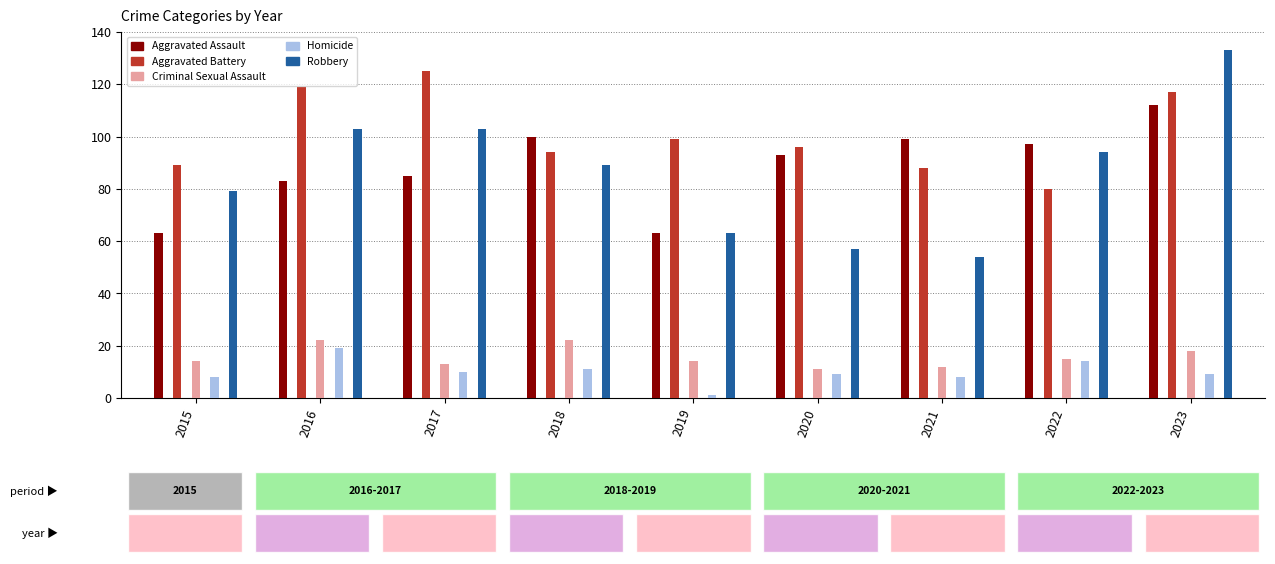

Which series has the widest spread of values?

Robbery